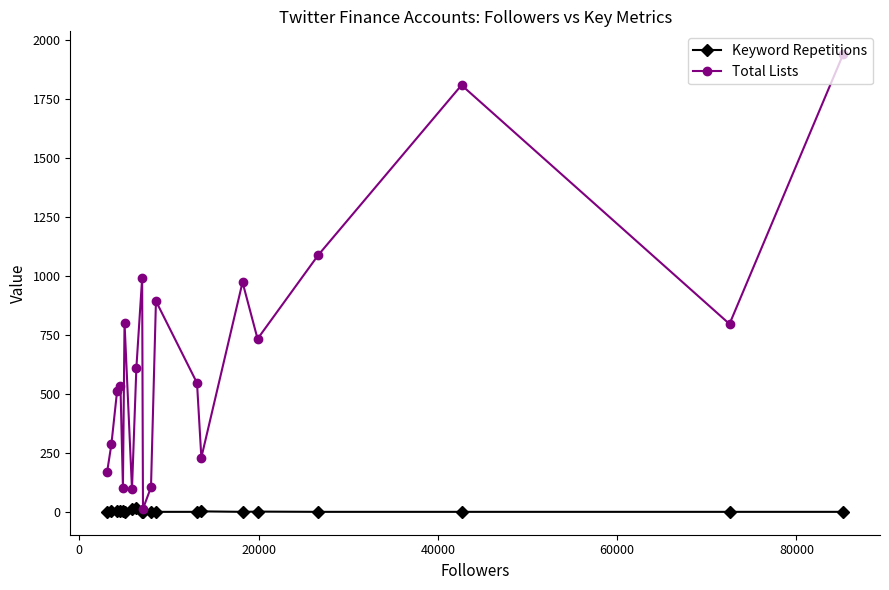

Which series has the largest total across all categories?

Total Lists